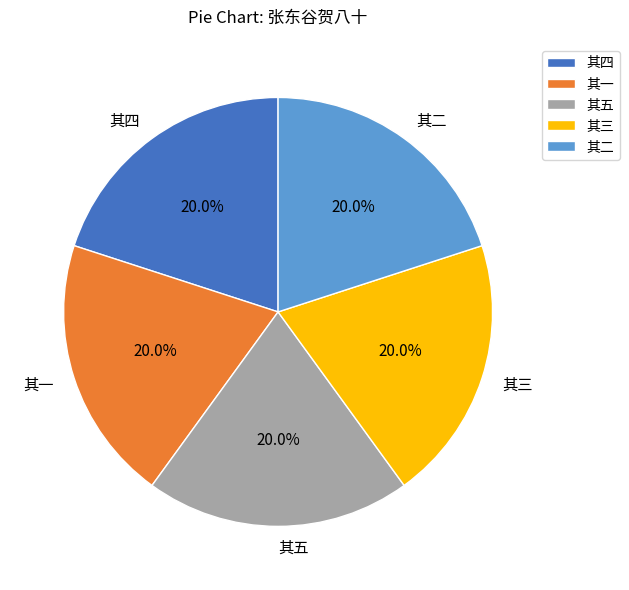

True or false: 其一 accounts for 20% of the total.

True